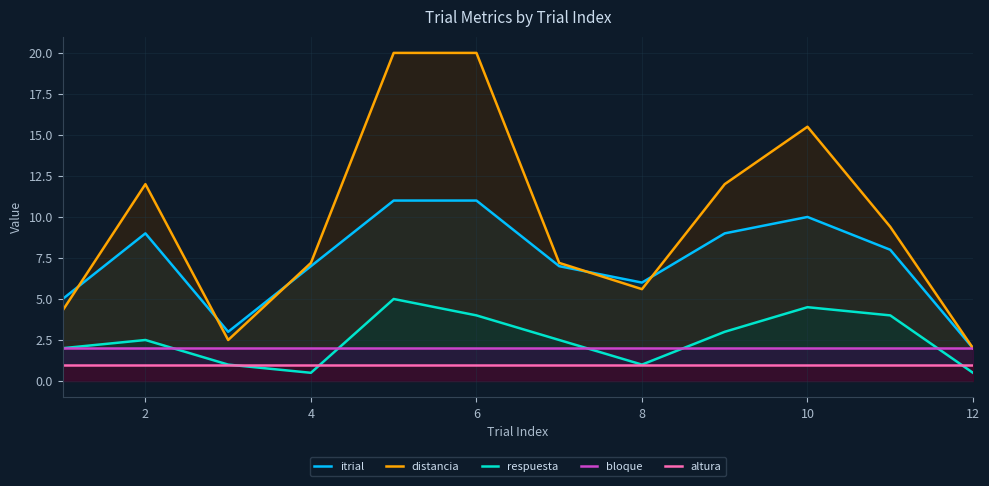

What is the smallest value displayed?

0.5